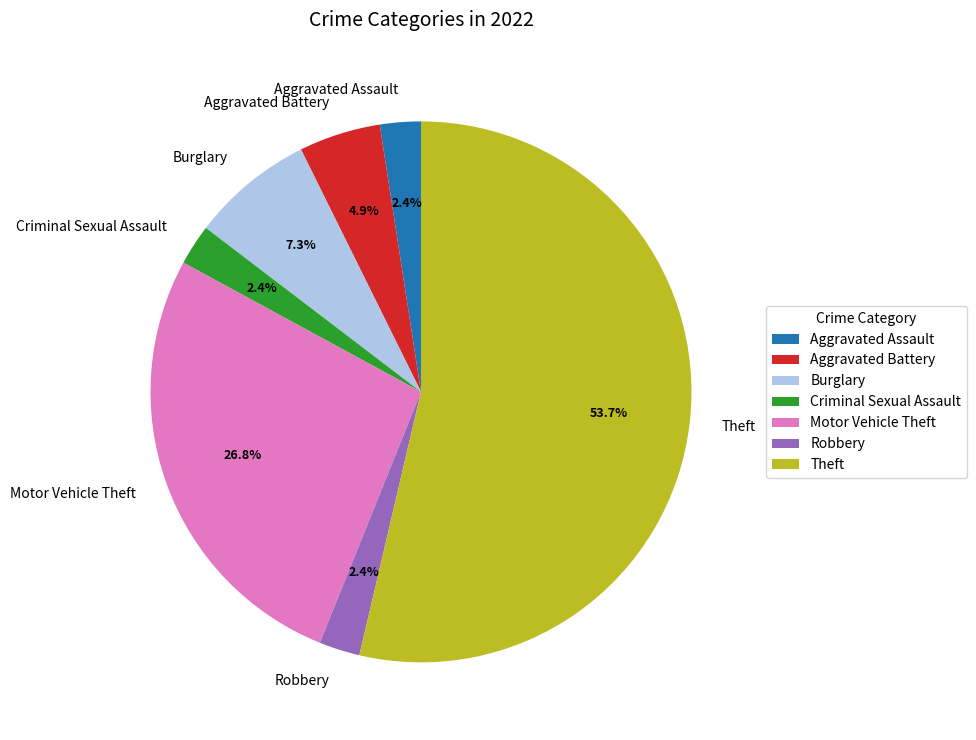

True or false: Motor Vehicle Theft accounts for 19% of the total.

False